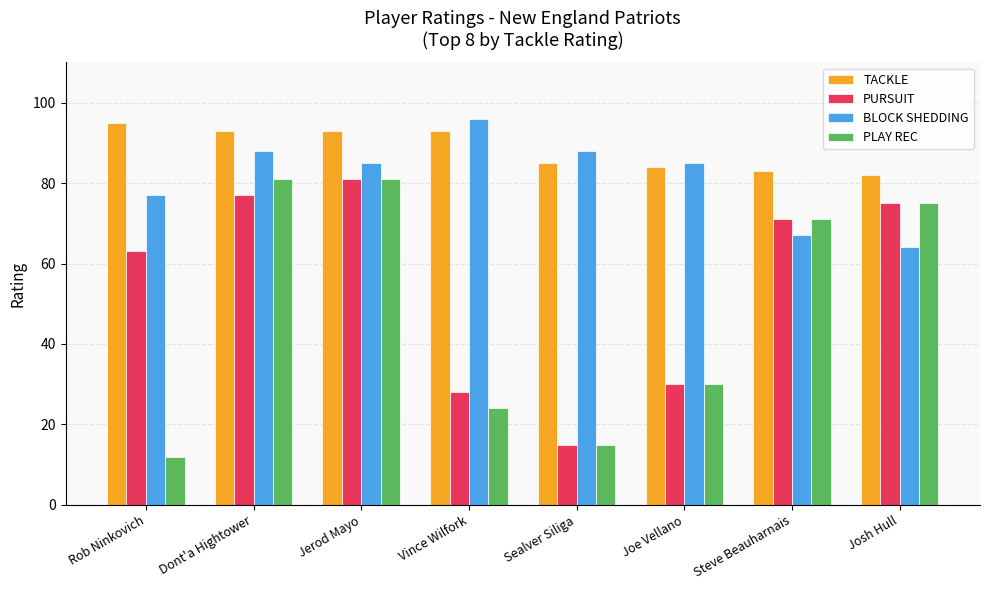

Which series has the largest total across all categories?

TACKLE